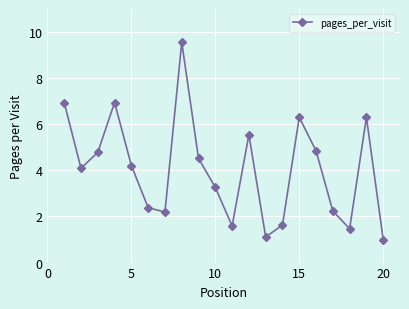

Reading left to right, transcribe all the data shown in this chart.

6.9	4.1	4.8	6.9	4.2	2.4	2.2	9.6	4.5	3.3	1.6	5.5	1.1	1.6	6.3	4.8	2.2	1.5	6.3	1.0